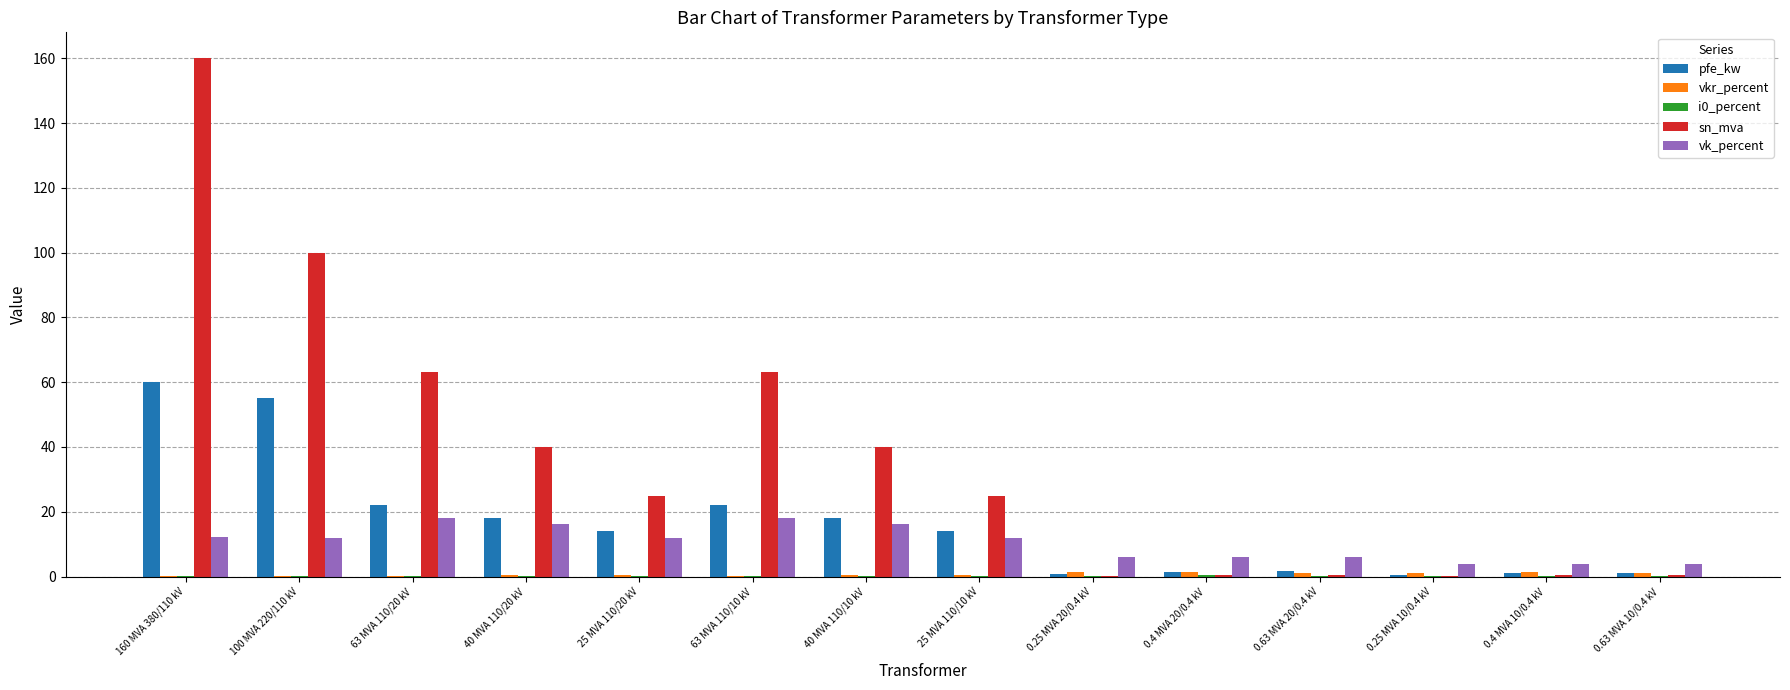

What is the highest value of the pfe_kw series?

60.0